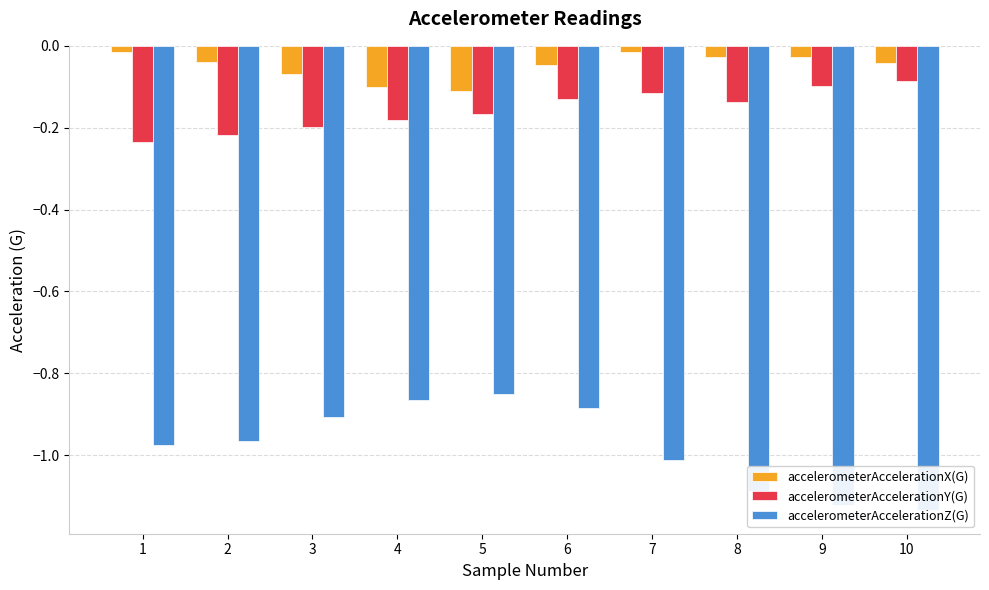

Reading left to right, extract all data points from this chart.

accelerometerAccelerationX(G): 1=-0.0	2=-0.0	3=-0.1	4=-0.1	5=-0.1	6=-0.0	7=-0.0	8=-0.0	9=-0.0	10=-0.0
accelerometerAccelerationY(G): 1=-0.2	2=-0.2	3=-0.2	4=-0.2	5=-0.2	6=-0.1	7=-0.1	8=-0.1	9=-0.1	10=-0.1
accelerometerAccelerationZ(G): 1=-1.0	2=-1.0	3=-0.9	4=-0.9	5=-0.8	6=-0.9	7=-1.0	8=-1.1	9=-1.1	10=-1.1